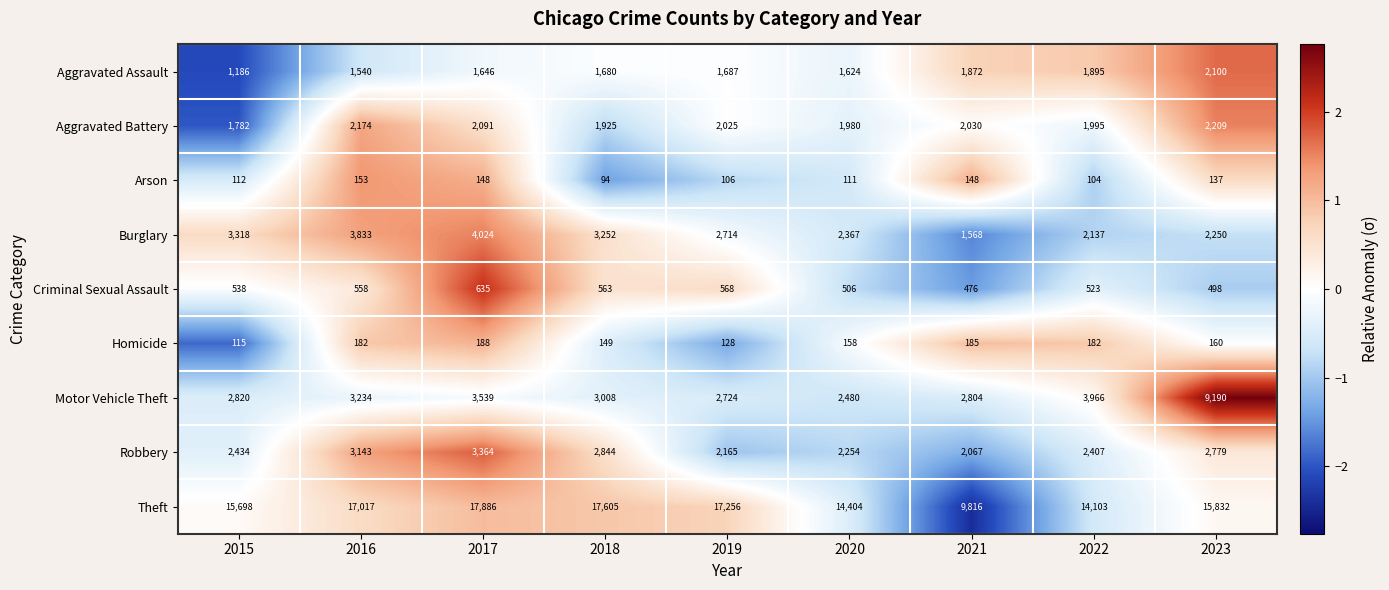

Is it true that Aggravated Assault equals 3664 at 2023?

False